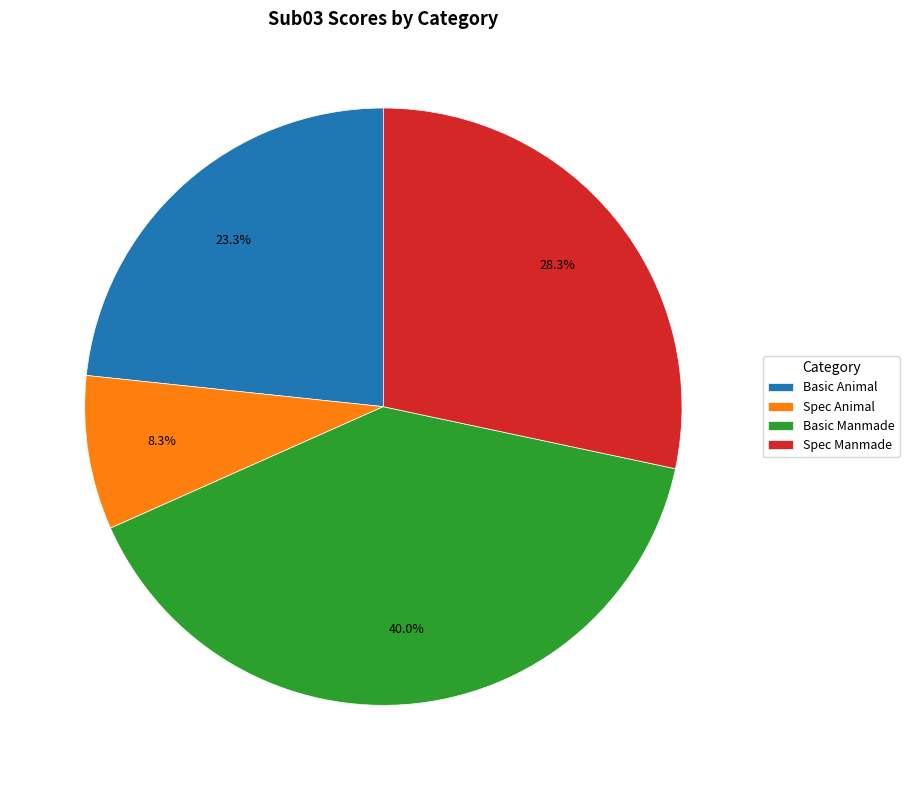

What percentage do Spec Manmade and Basic Animal together represent?

51.7%